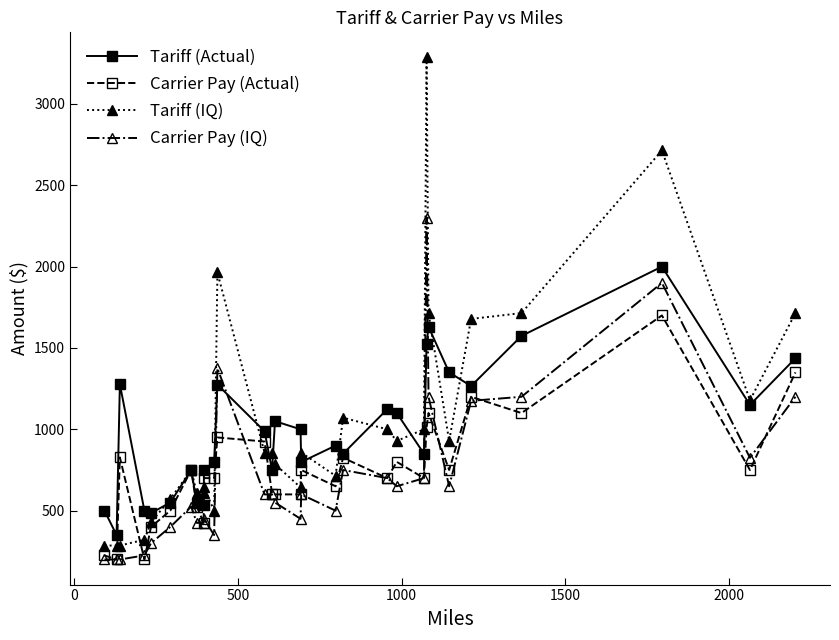

What is the smallest value displayed?

200.0